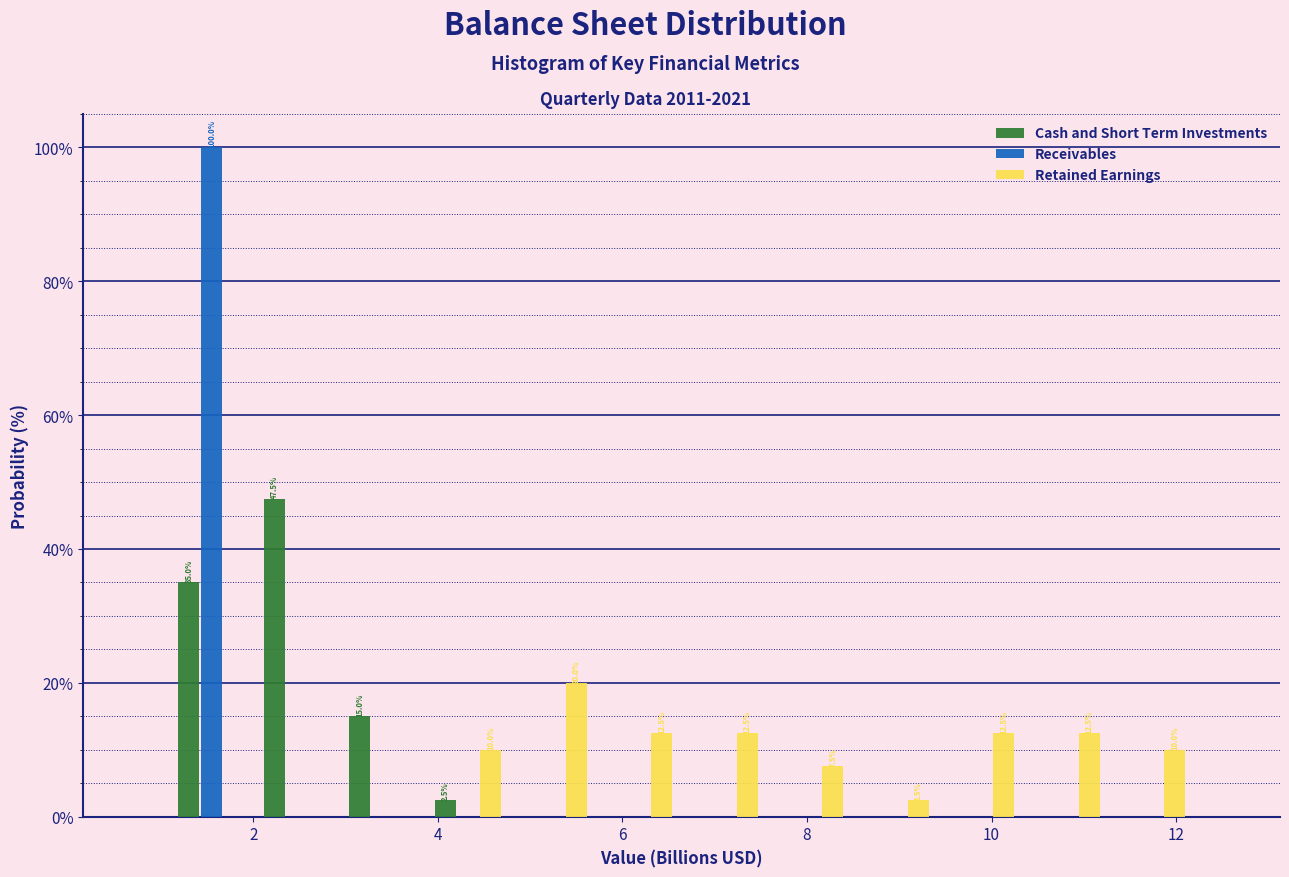

In the Retained Earnings series, which range on the x-axis has the tallest bar?

4.8 to 5.8